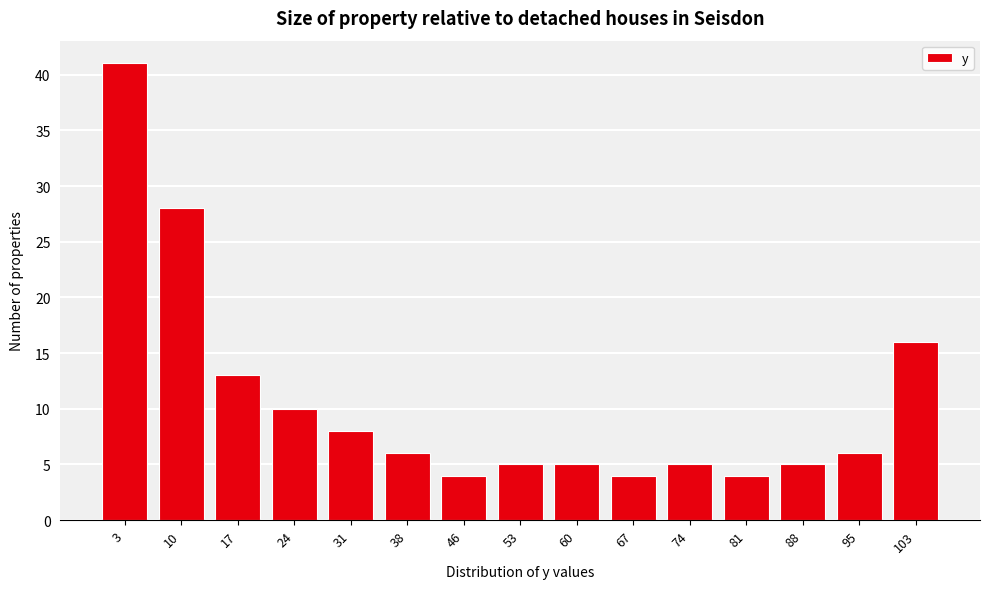

Reading left to right, list all the values displayed in this chart.

3=41	10=28	17=13	24=10	31=8	38=6	46=4	53=5	60=5	67=4	74=5	81=4	88=5	95=6	103=16